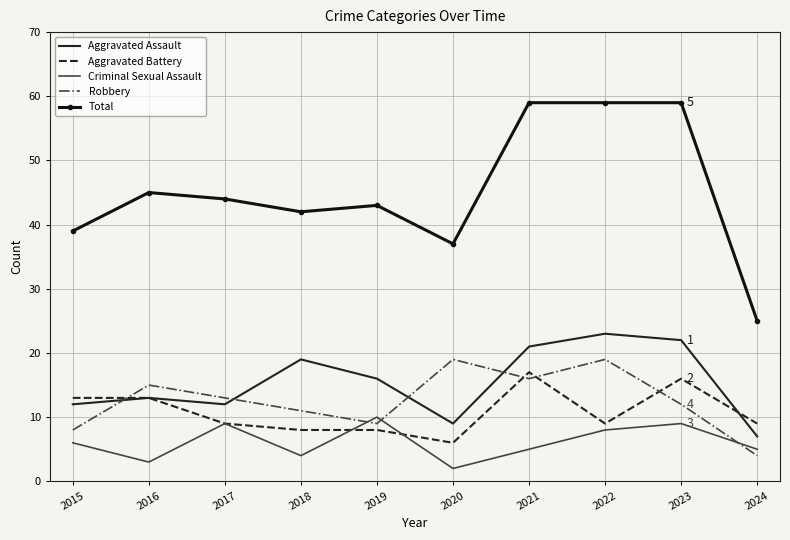

At which category does Total reach its first local peak?

2016